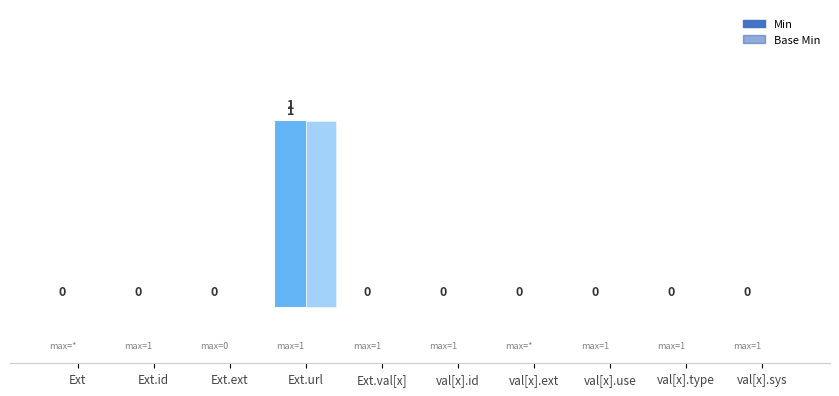

How many Min values are between 0 and 1?

10